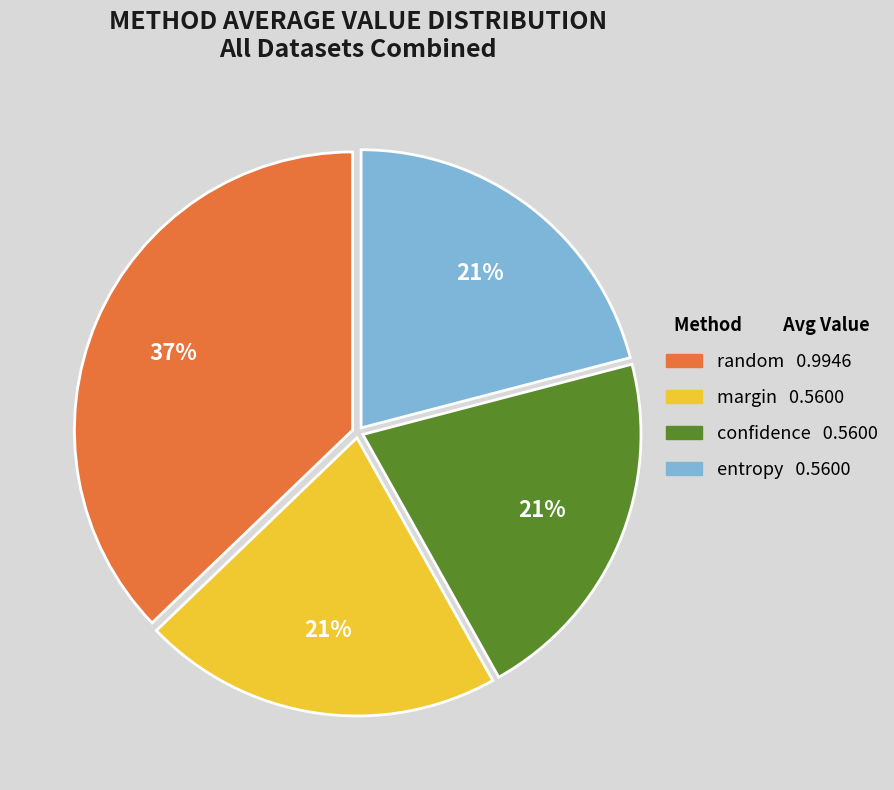

To the nearest percent, what is the difference between the largest and smallest slice percentages?

16%